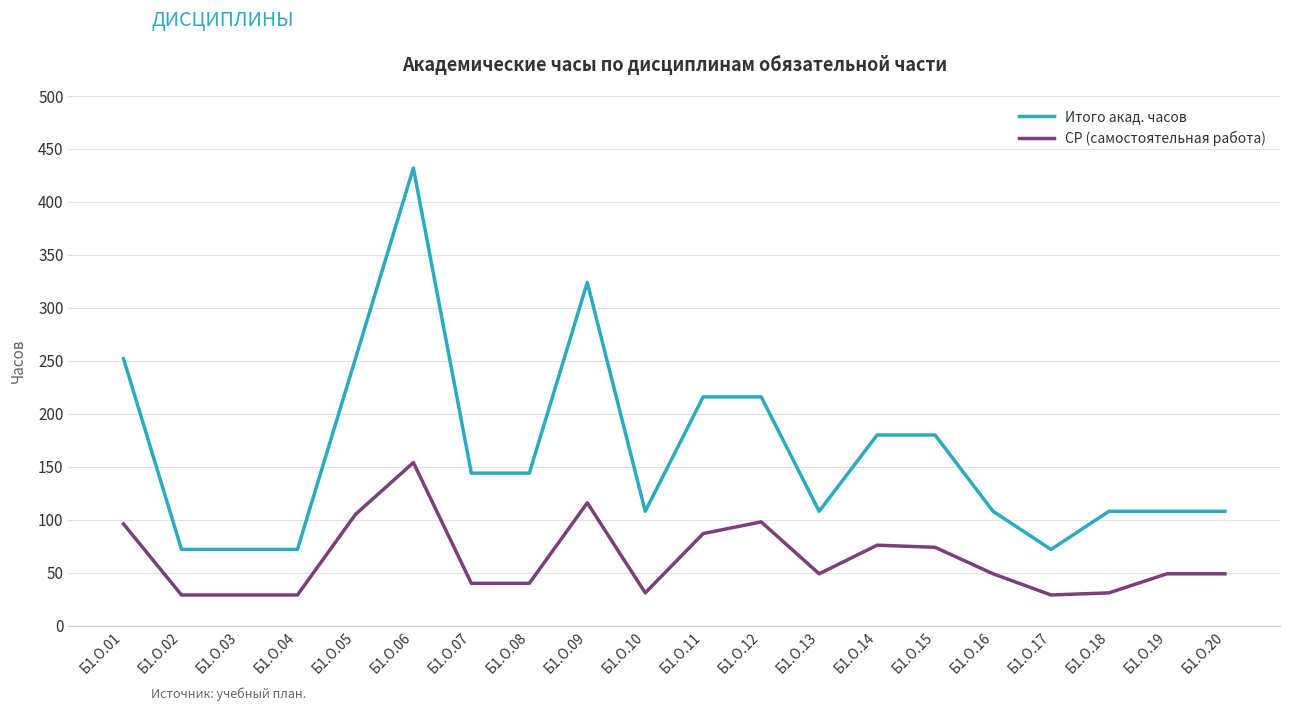

What is the average value of the СР (самостоятельная работа) series?

63